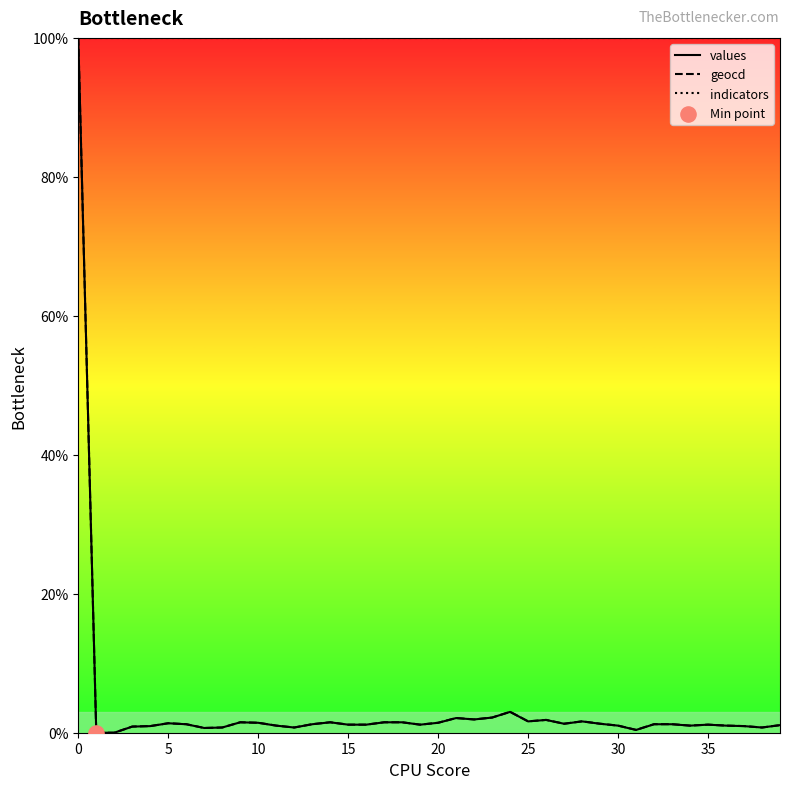

Which series has the widest spread of Y values?

values